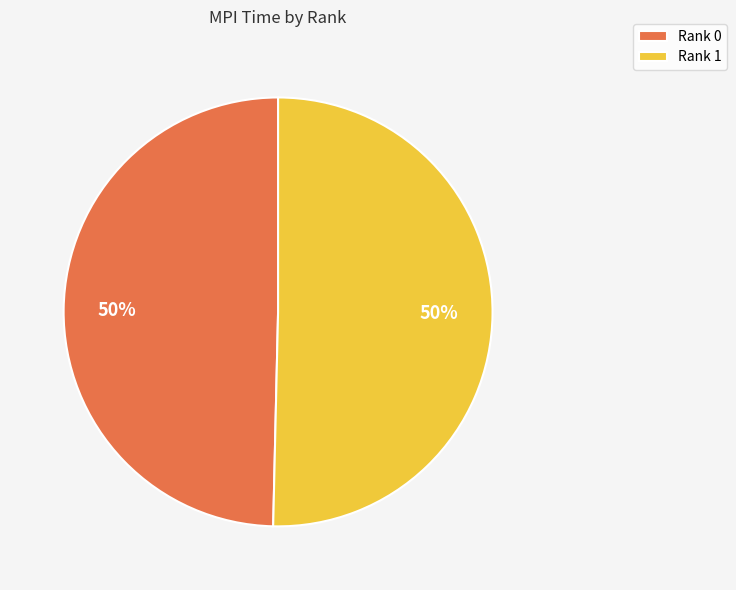

How many segments does this pie chart have?

2